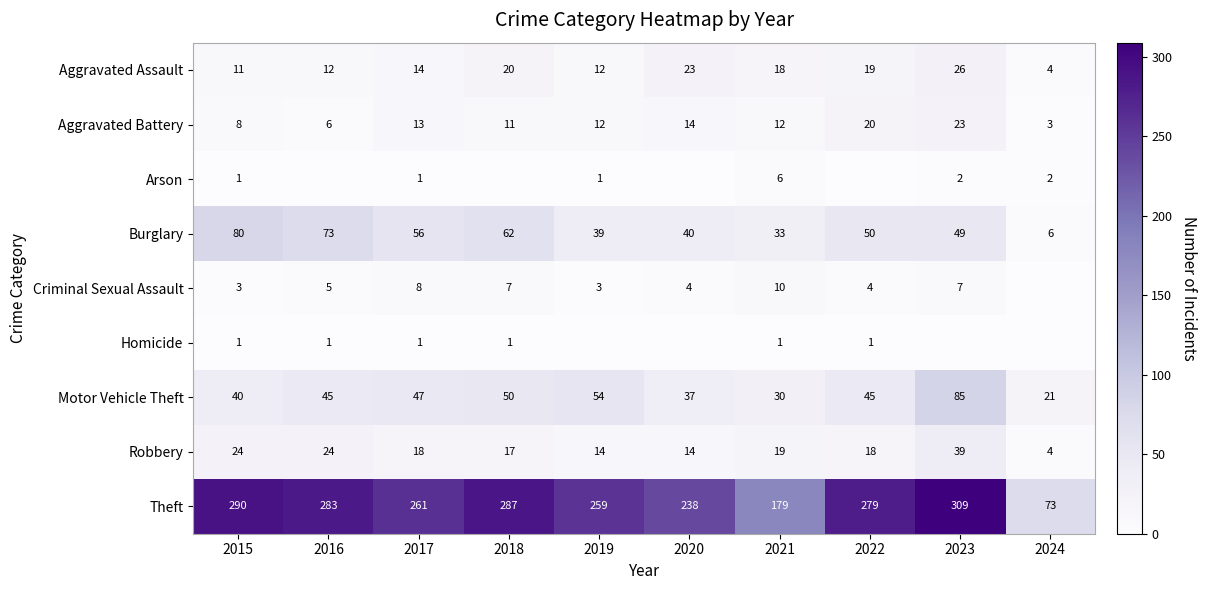

What is the difference between the Burglary values at 2019 and 2018?

23